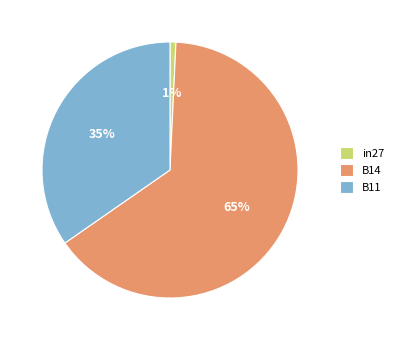

Combined, do B11 and B14 account for over 50%?

Yes